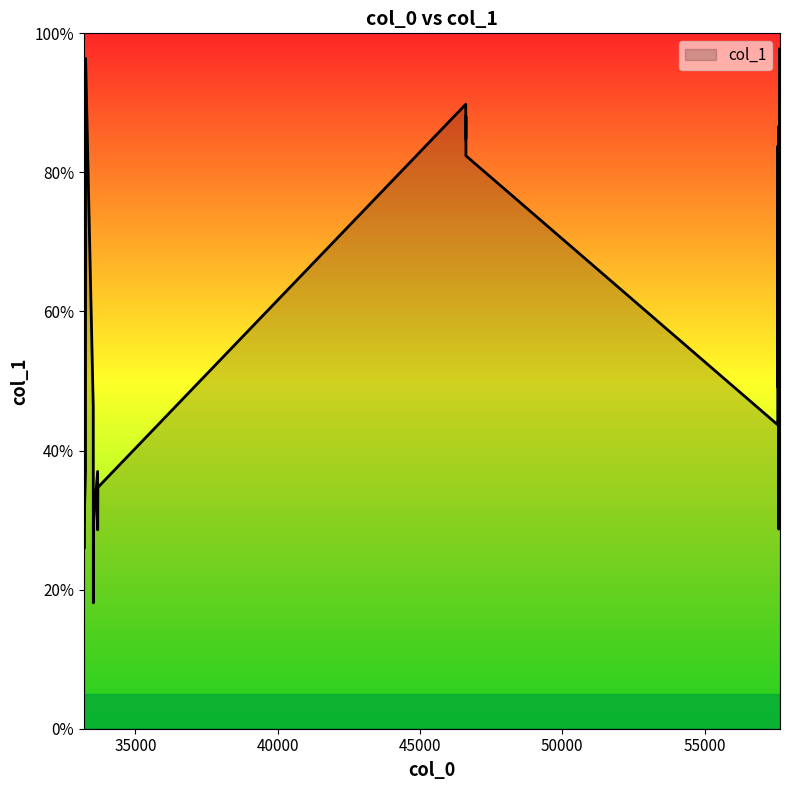

What is the label of the 13th point from the right?

33248